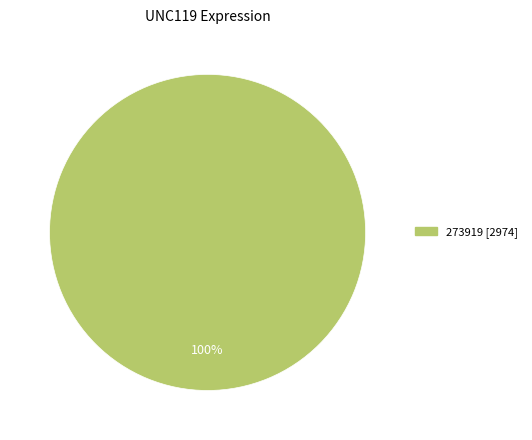

Is there any slice that represents more than half of the pie?

Yes